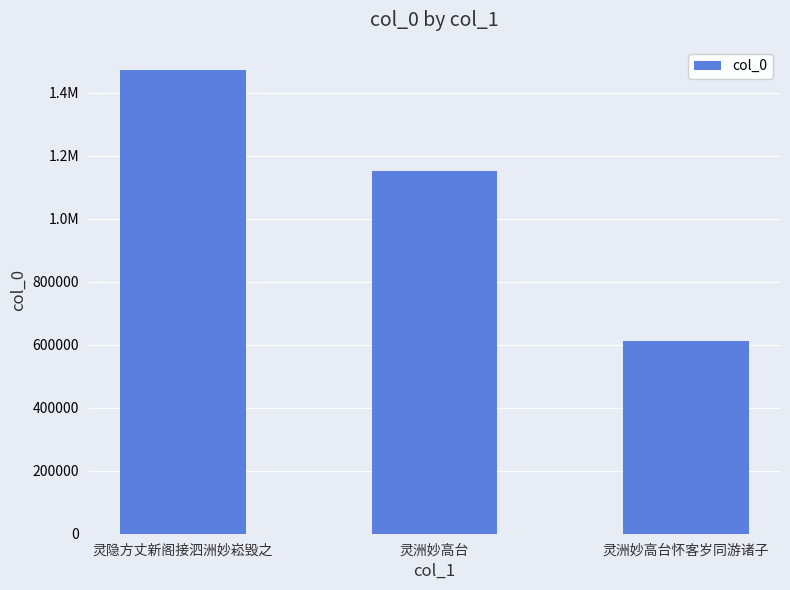

Rank the categories by value from lowest to highest.

灵洲妙高台怀客岁同游诸子, 灵洲妙高台, 灵隐方丈新阁接泗洲妙崧毁之